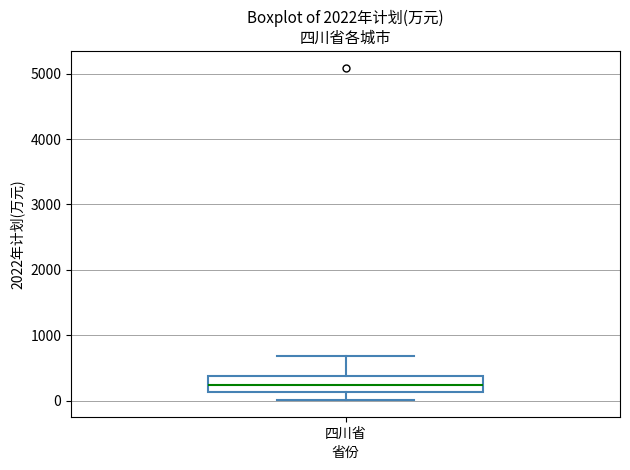

Where is the lower edge of the box for 四川省 on the y-axis? The values are not printed on the chart, so give them approximately, as read against the axis.

100